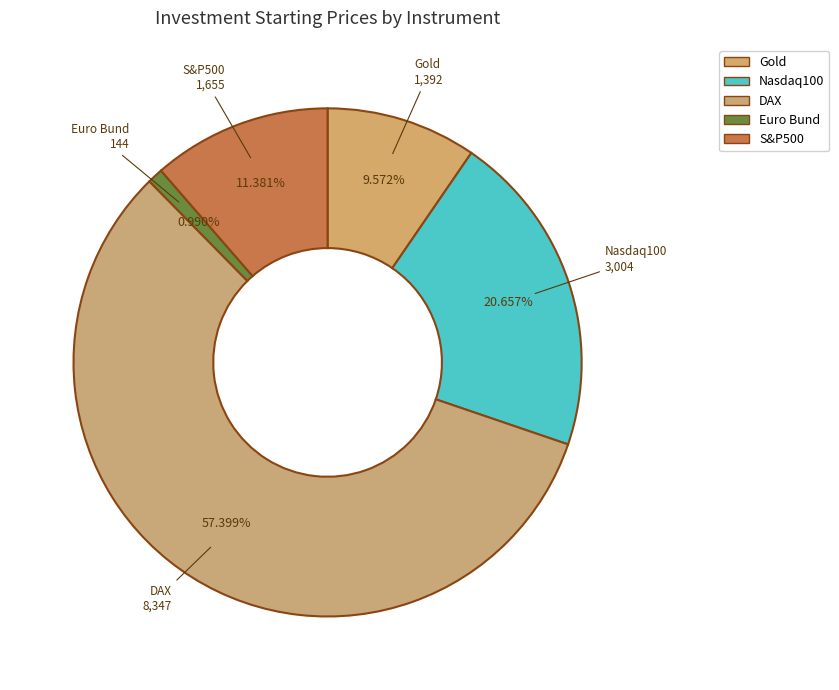

Count the number of slices in the pie.

5